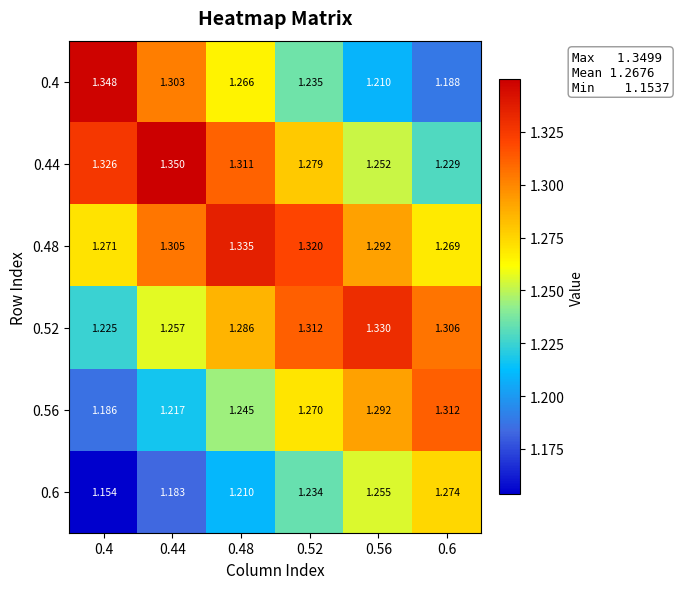

Which series has the widest spread of values?

0.4